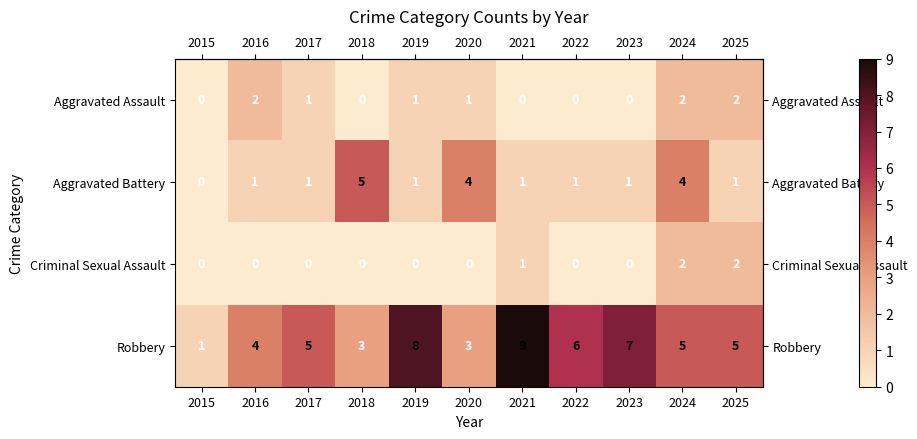

Which series has the widest spread of values?

Robbery